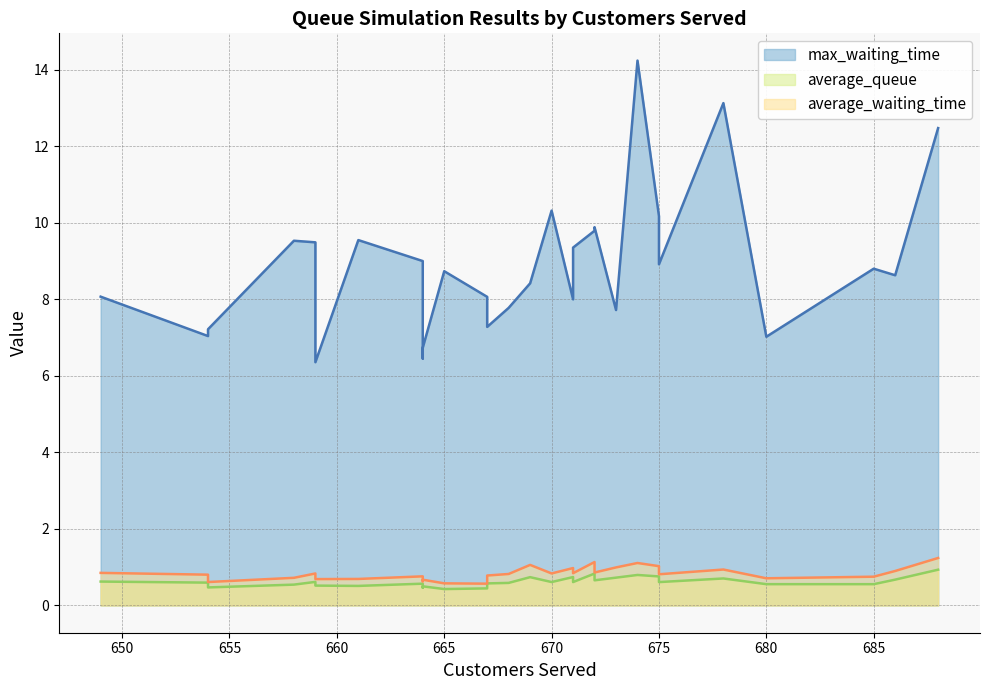

Which series has the widest spread of values?

max_waiting_time